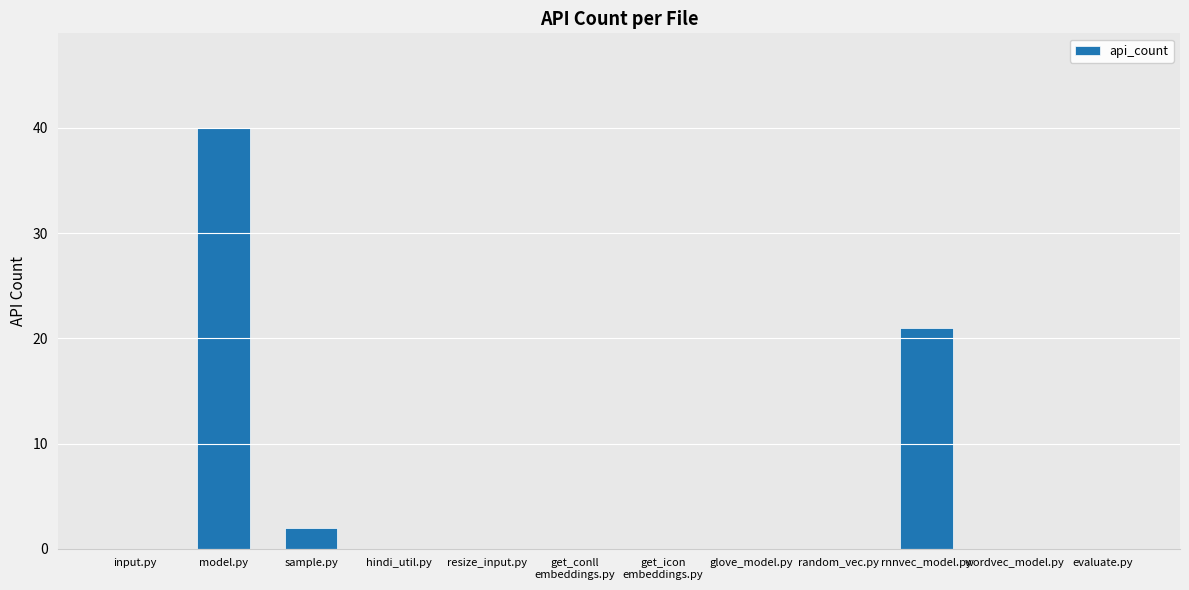

Reading left to right, transcribe all the data shown in this chart.

0	40	2	0	0	0	0	0	0	21	0	0